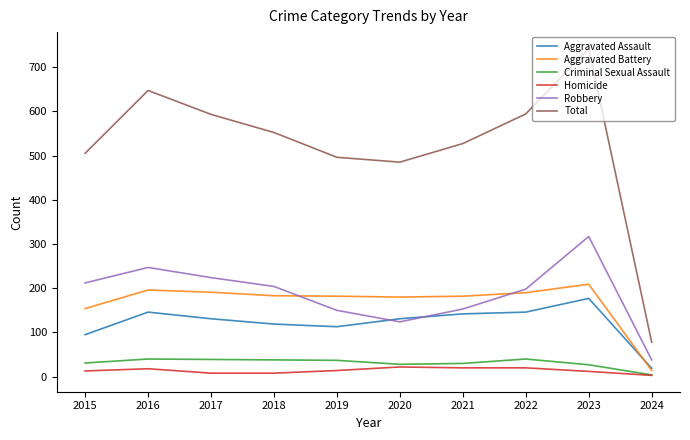

At which category is the sum across all series the highest?

2023